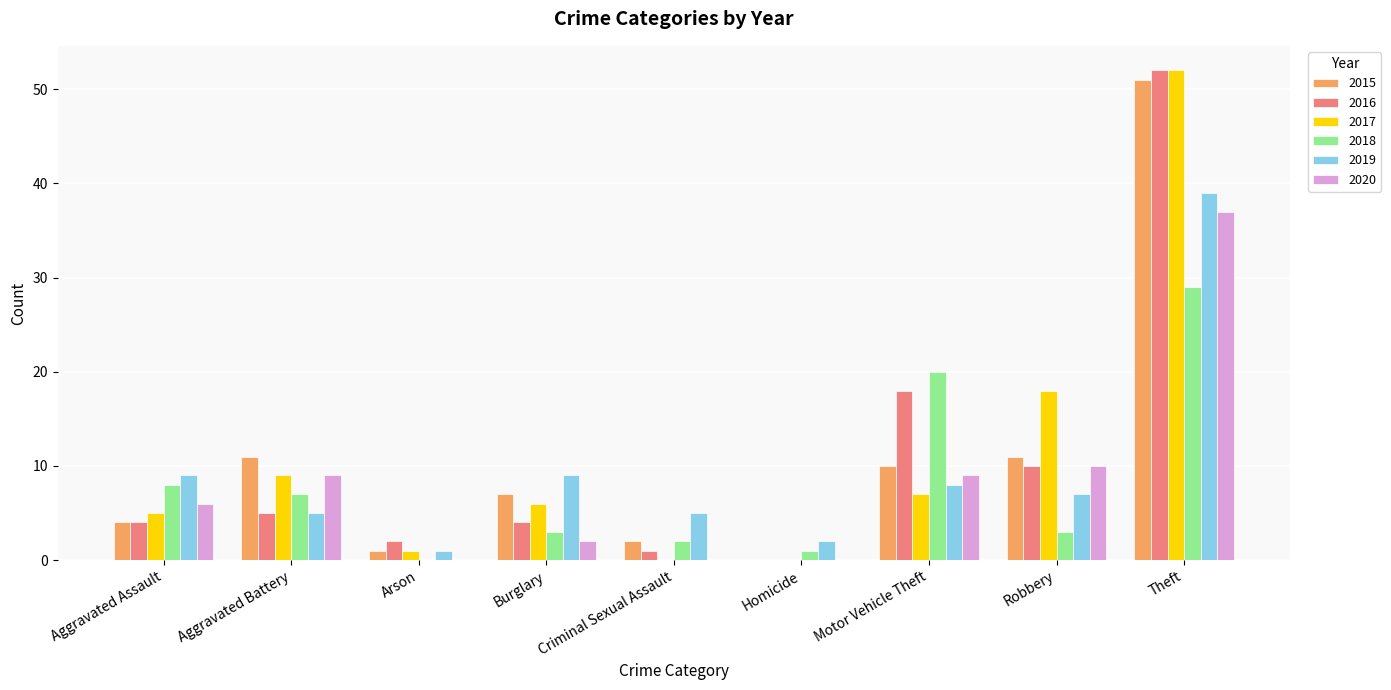

Does the chart contain stacked bars?

No